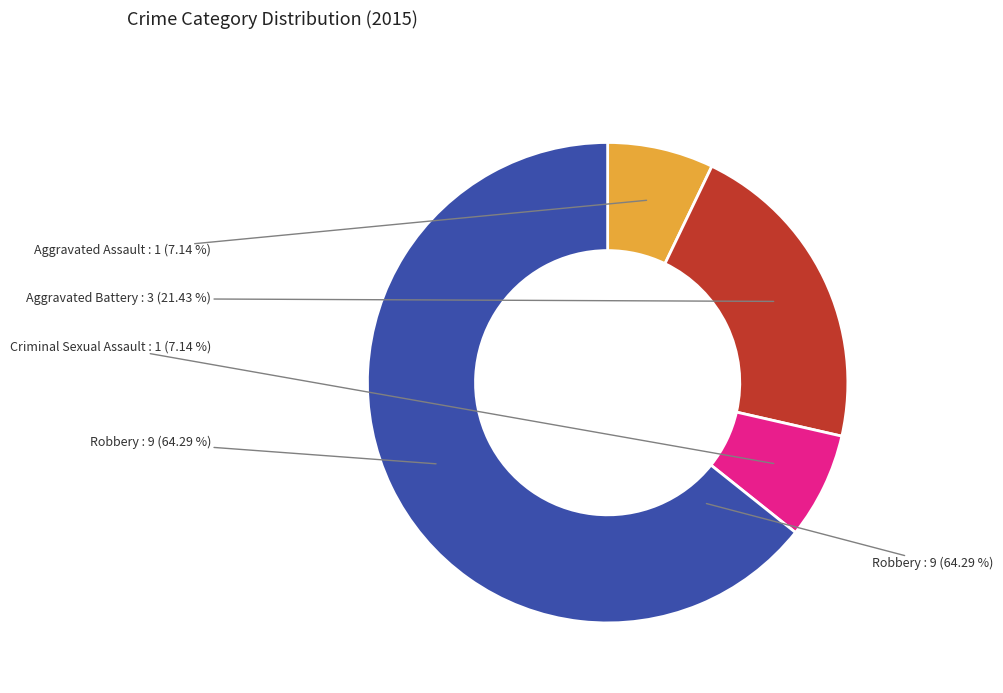

Is there any slice that represents more than half of the pie?

Yes